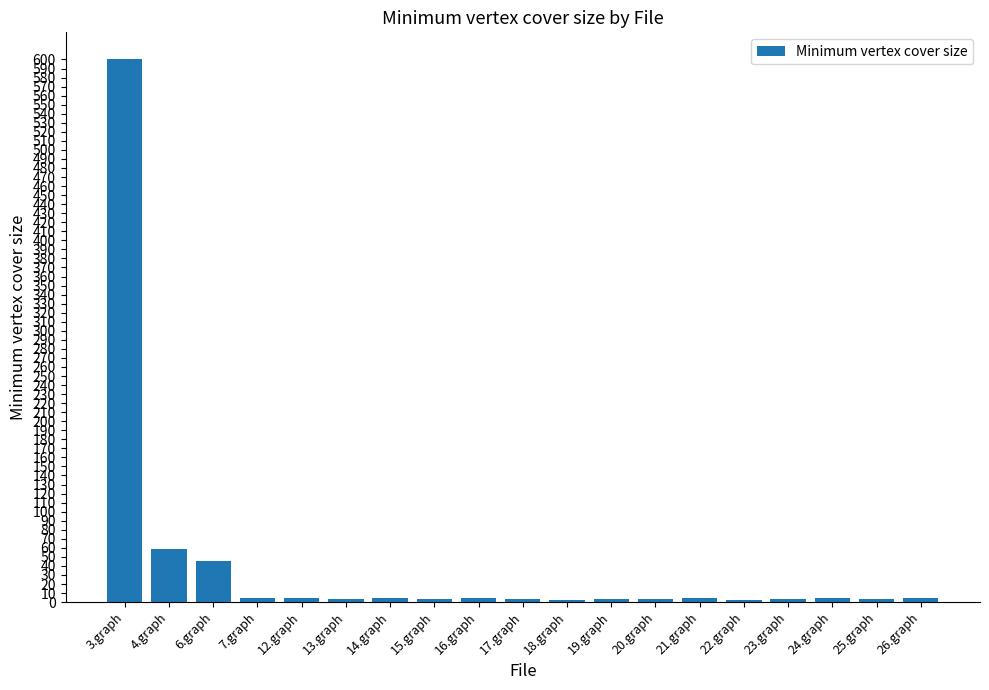

Is it true that the value at 24.graph is 5?

True